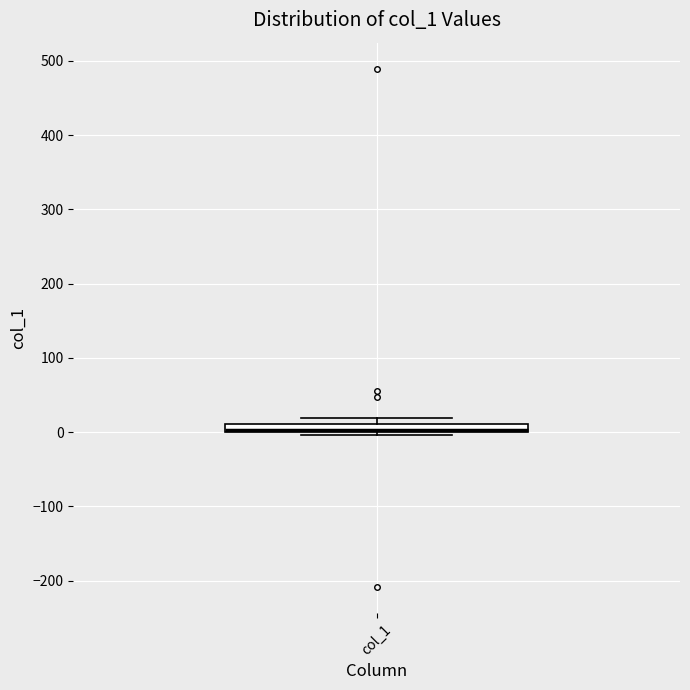

Where is the upper edge of the box for col_1 on the y-axis? The values are not printed on the chart, so give them approximately, as read against the axis.

10